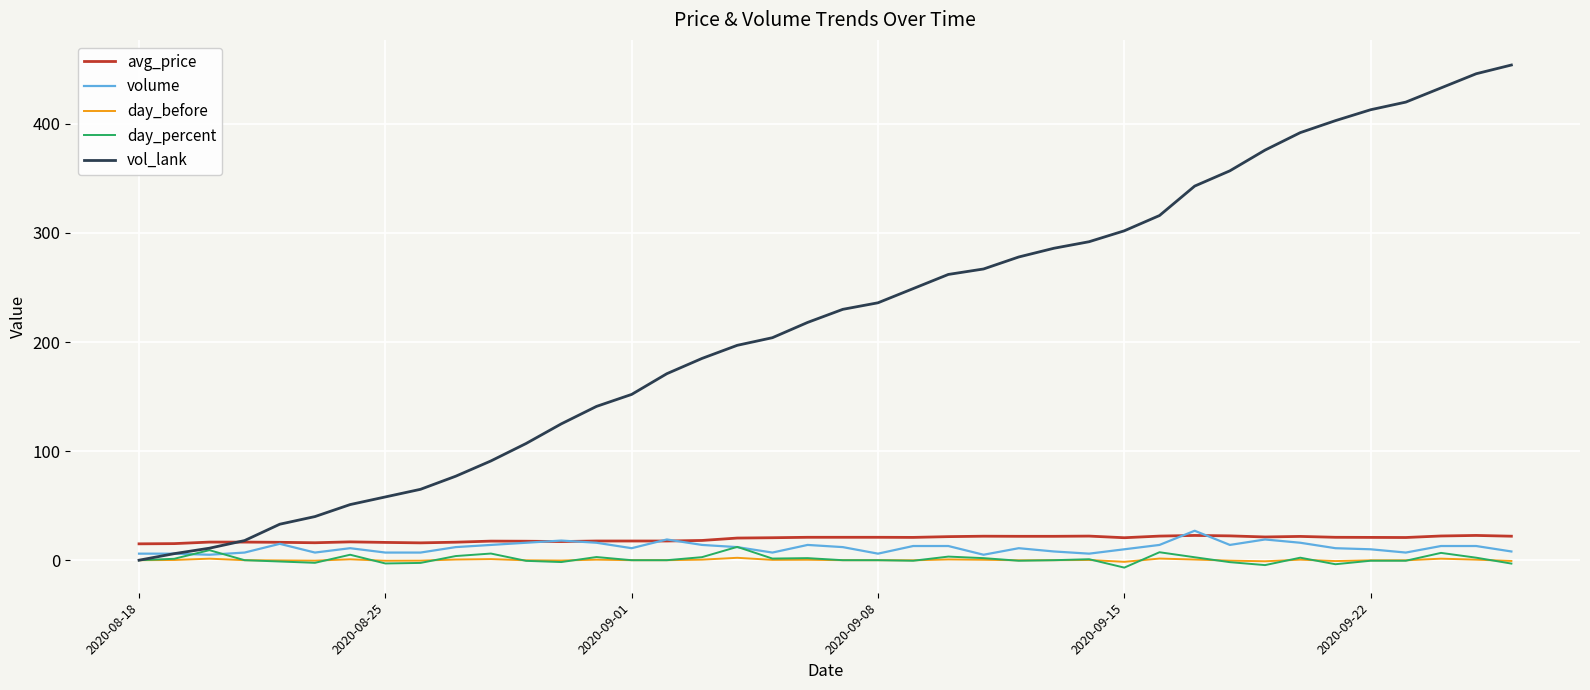

Which series has the largest total across all categories?

vol_lank